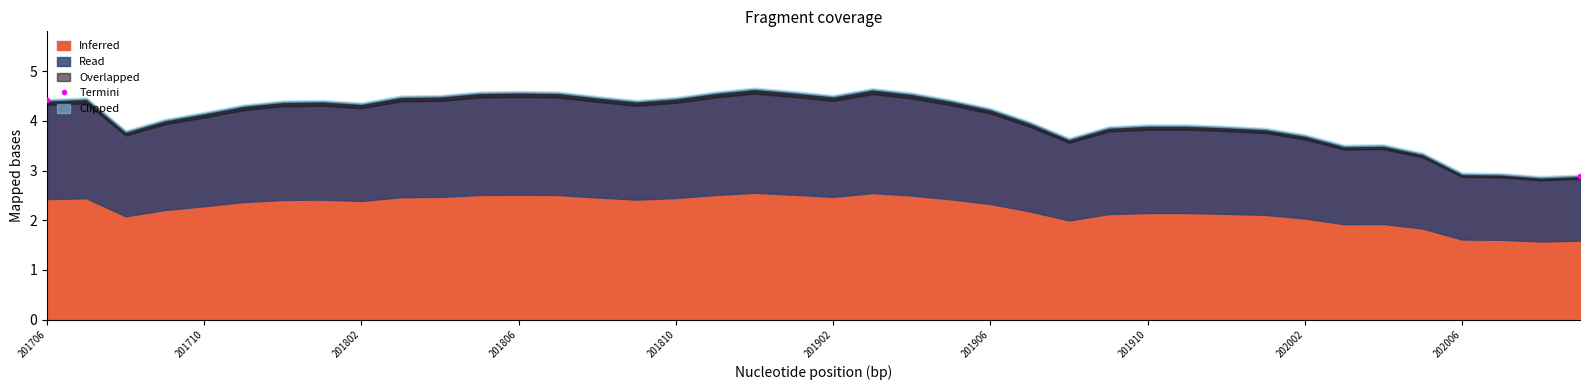

What is the maximum value shown in the chart?

4.4